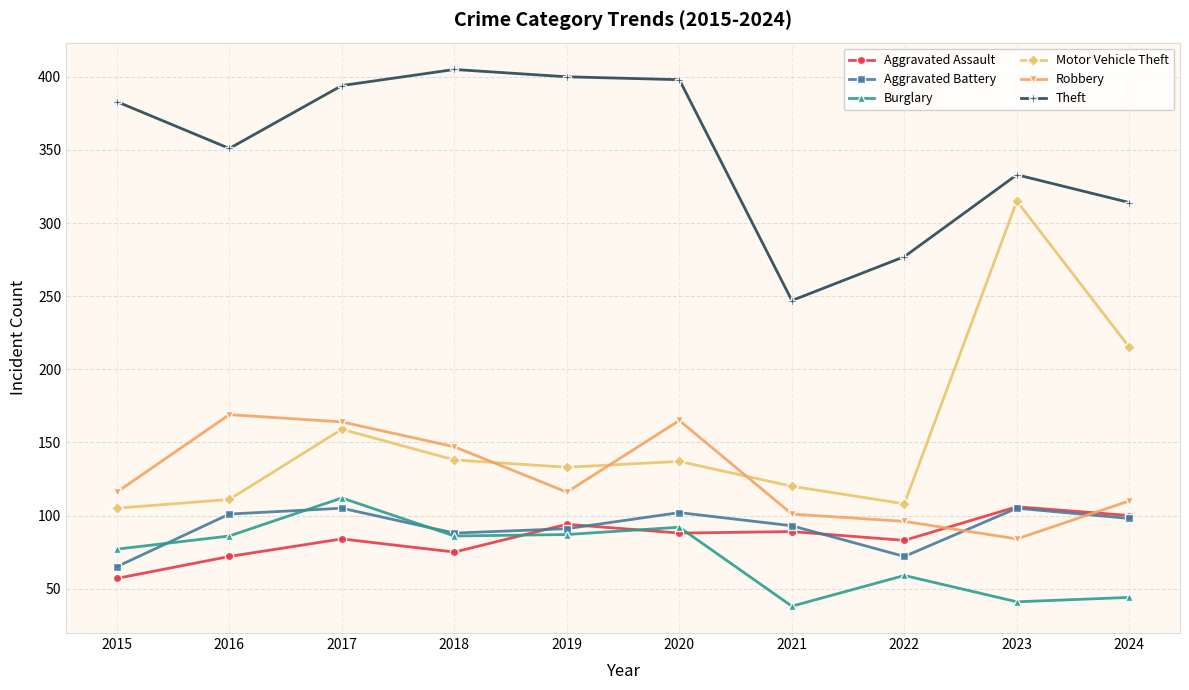

In Motor Vehicle Theft, how many points are higher than both neighbors (excluding endpoints)?

3